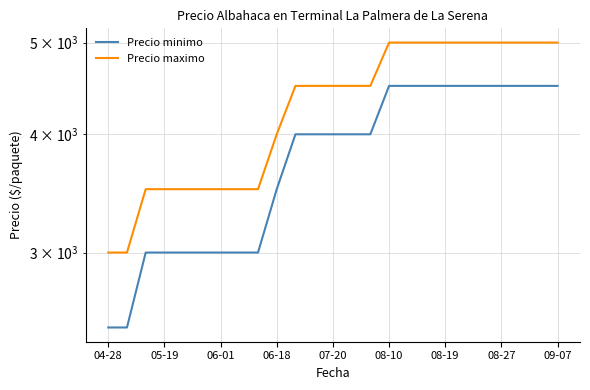

At which label does Precio minimo reach its minimum?

04-28